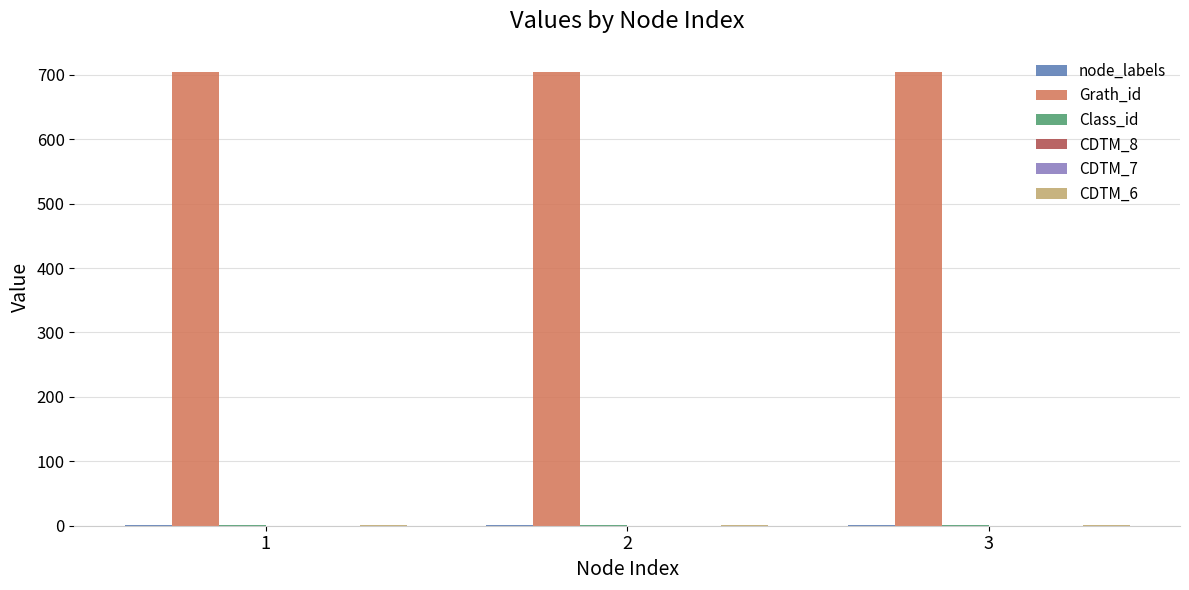

Rank the series at 1 from highest to lowest value.

Grath_id, node_labels, Class_id, CDTM_6, CDTM_8, CDTM_7